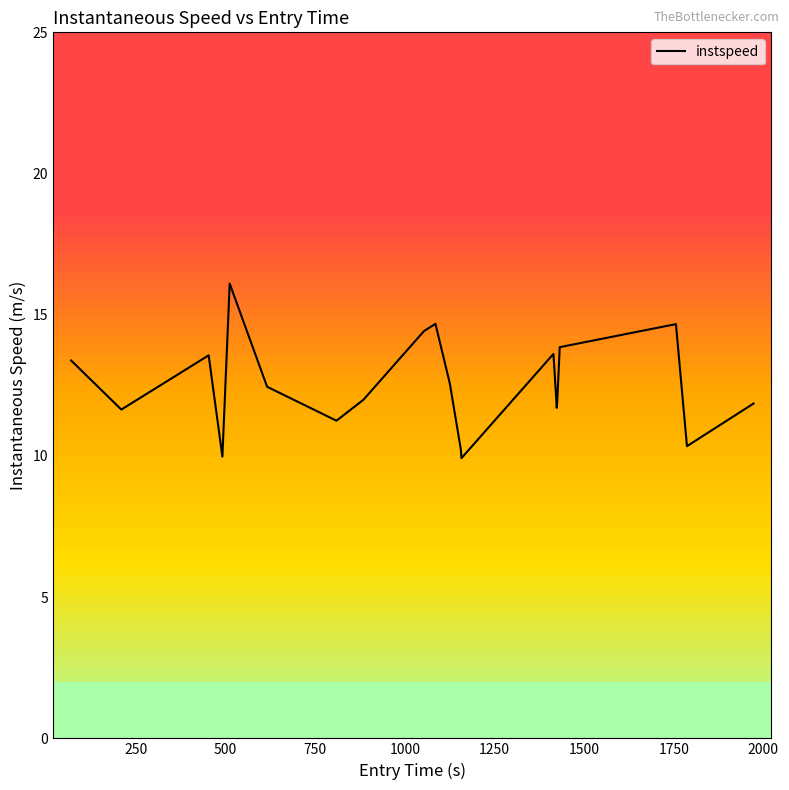

What is the smallest value displayed?

9.9